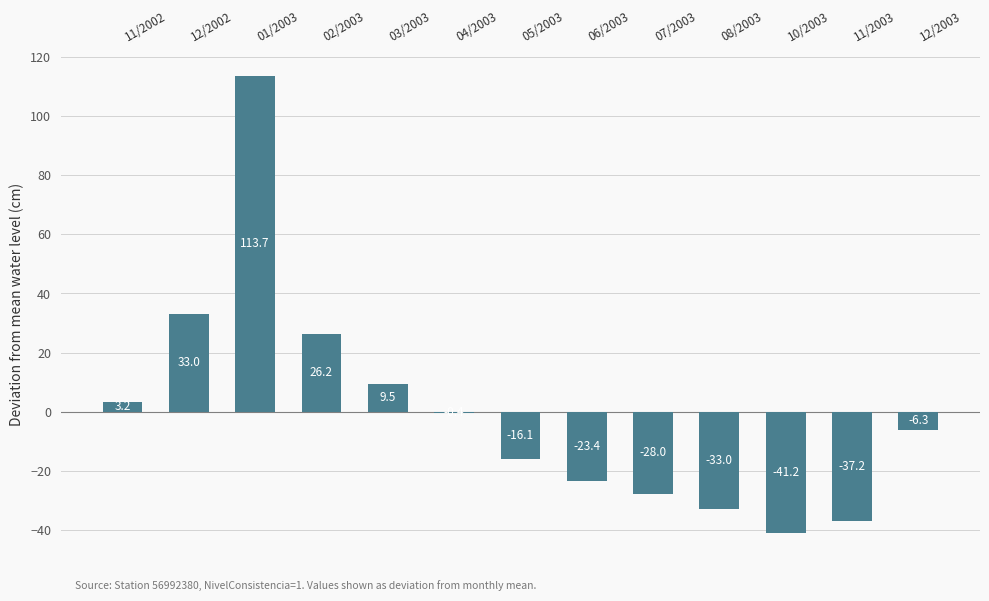

What is the change in value from 12/2002 to 06/2003?

-56.4